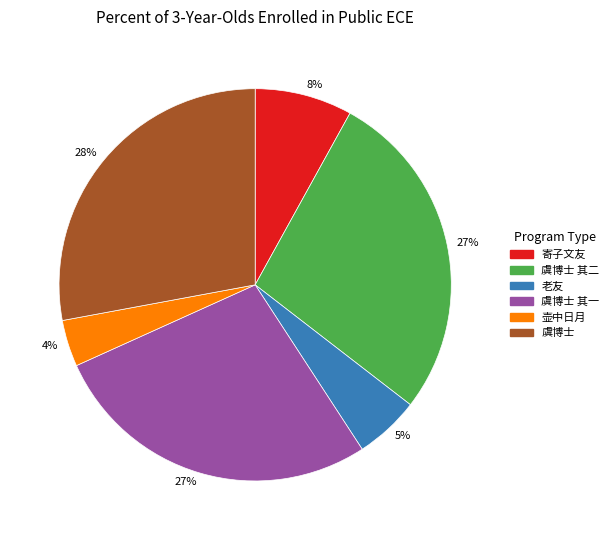

What percentage is the 寄子文友 slice, to the nearest percent?

8%